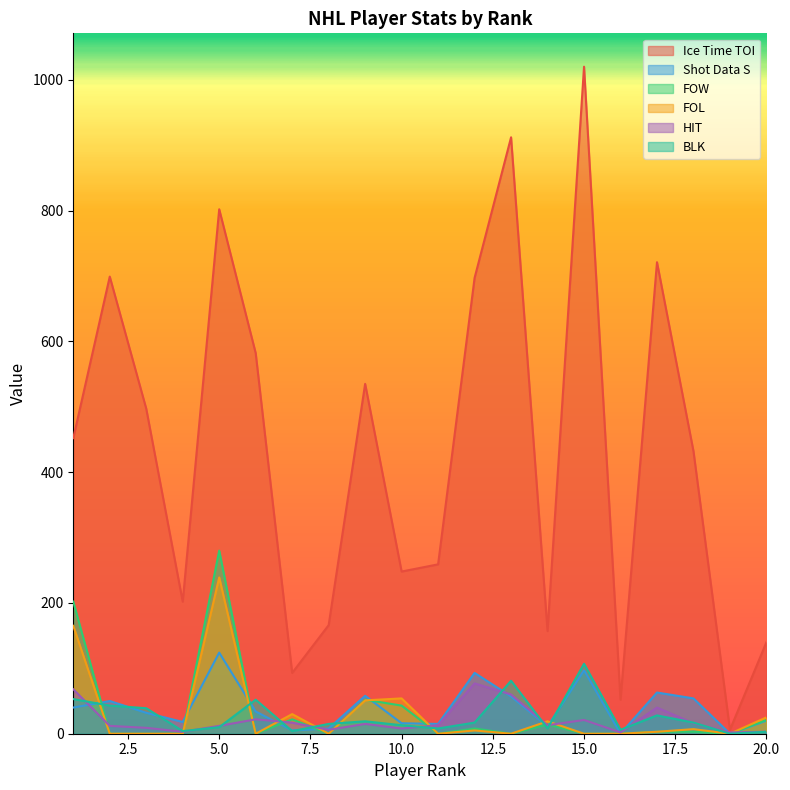

How many interior local valleys does the BLK series have?

6